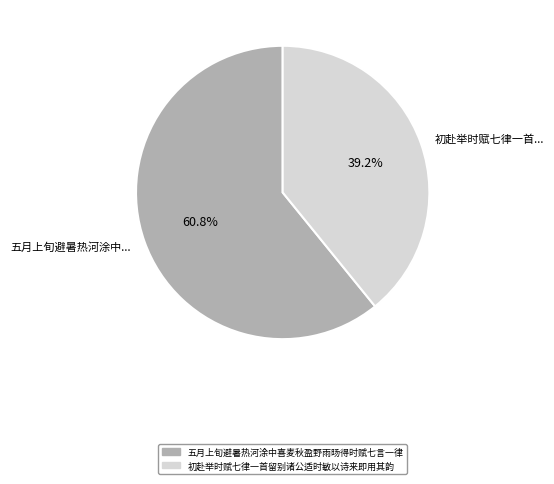

To the nearest percent, what portion does 初赴举时赋七律一首留别诸公适时敏以诗来即用其韵 represent?

39%